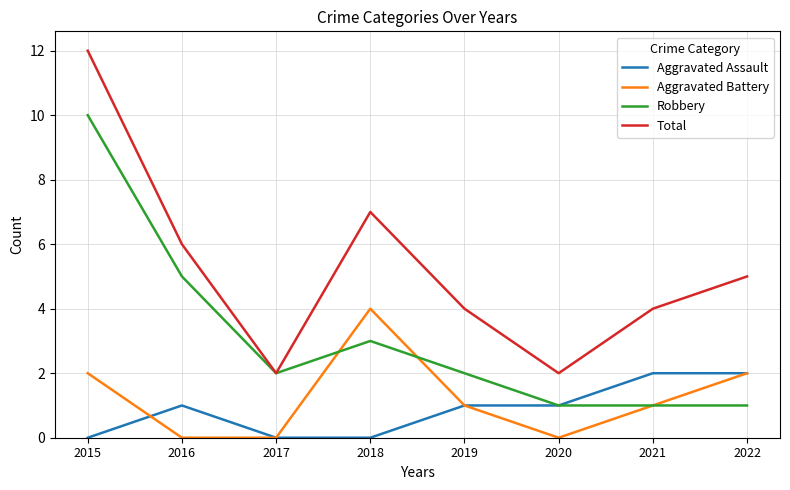

What is the greatest value displayed?

12